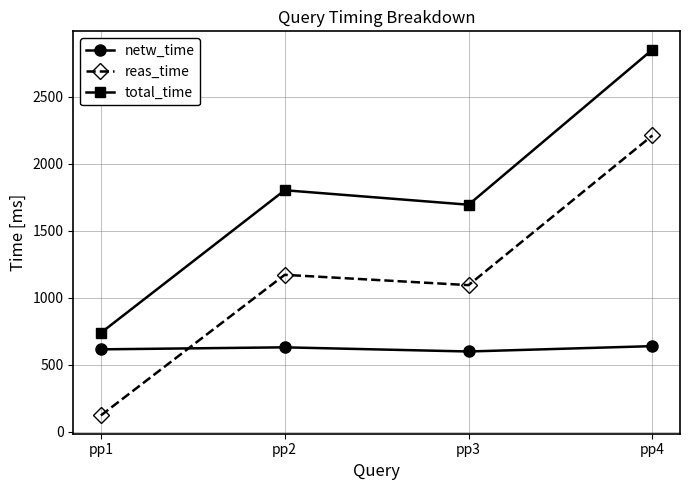

True or false: reas_time and total_time cross at least once.

False